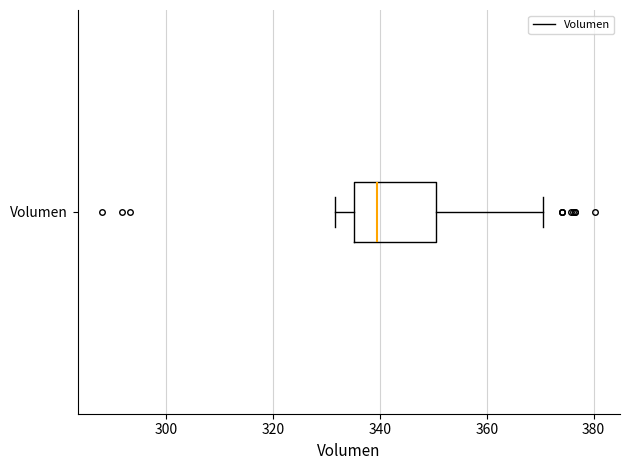

Read this box plot against the x-axis: the position of the median line, the range covered by the box, and the ends of both whiskers. The values are not printed on the chart, so give them approximately, as read against the axis.

median 340, box 336 to 350, whiskers 332 to 370